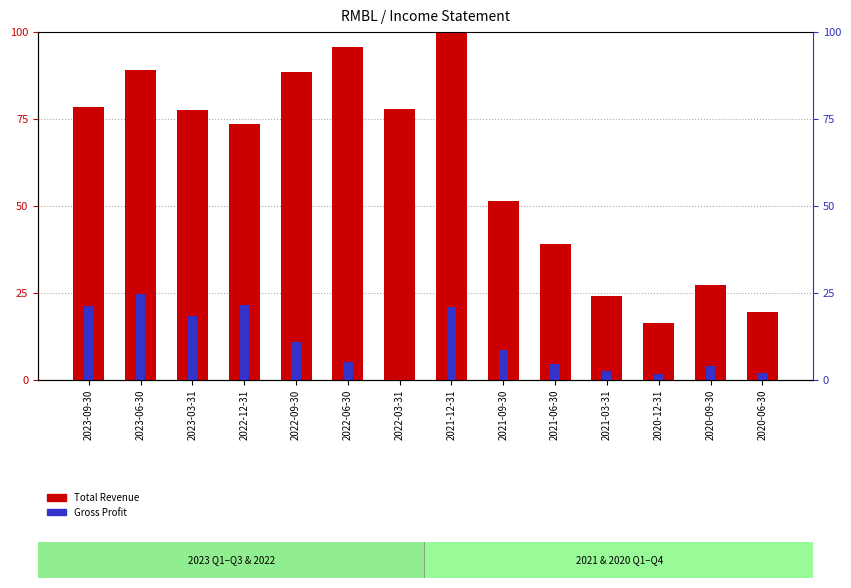

Is the value of Total Revenue at 2022-06-30 greater than the value of Gross Profit at 2021-09-30?

Yes